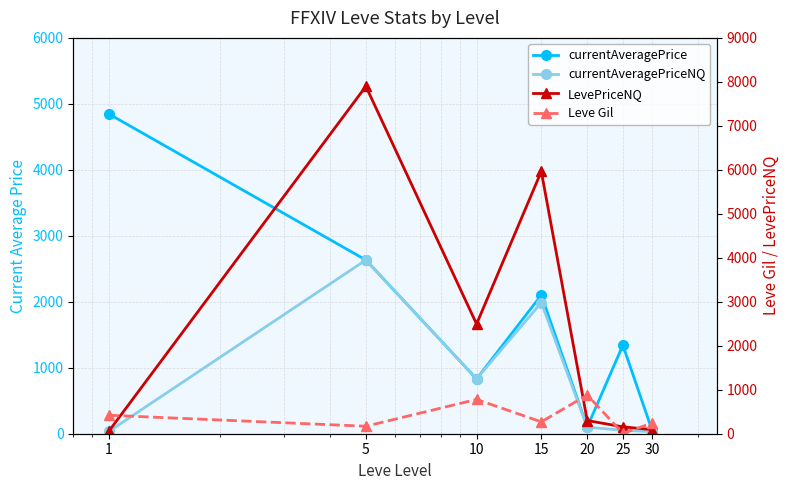

What is the difference between the maximum and minimum values in the Leve Gil series?

870